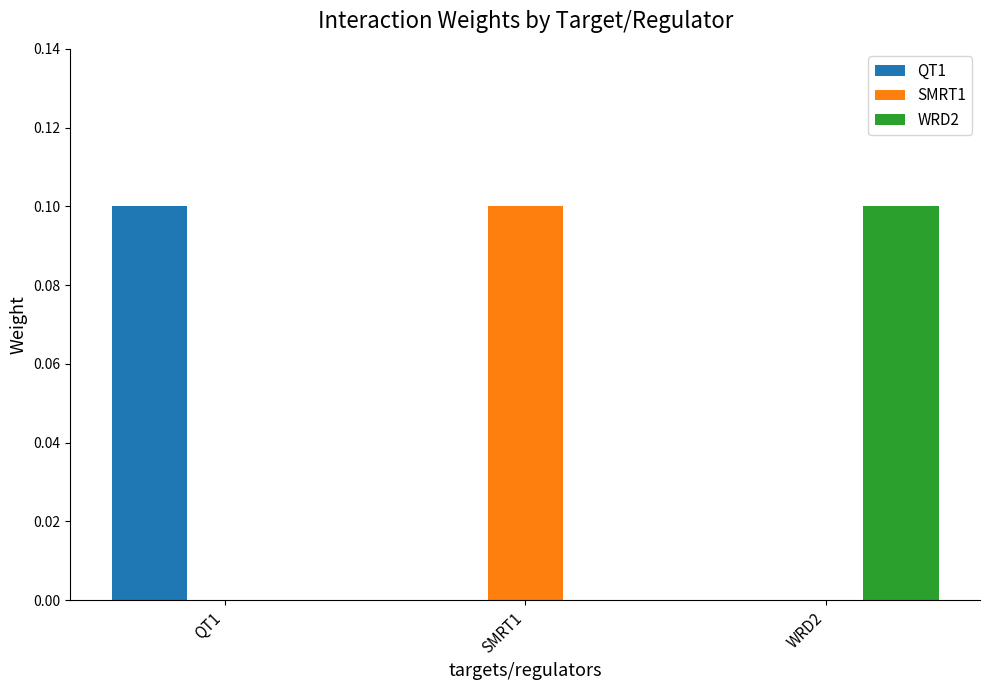

At which label does SMRT1 reach its peak?

SMRT1